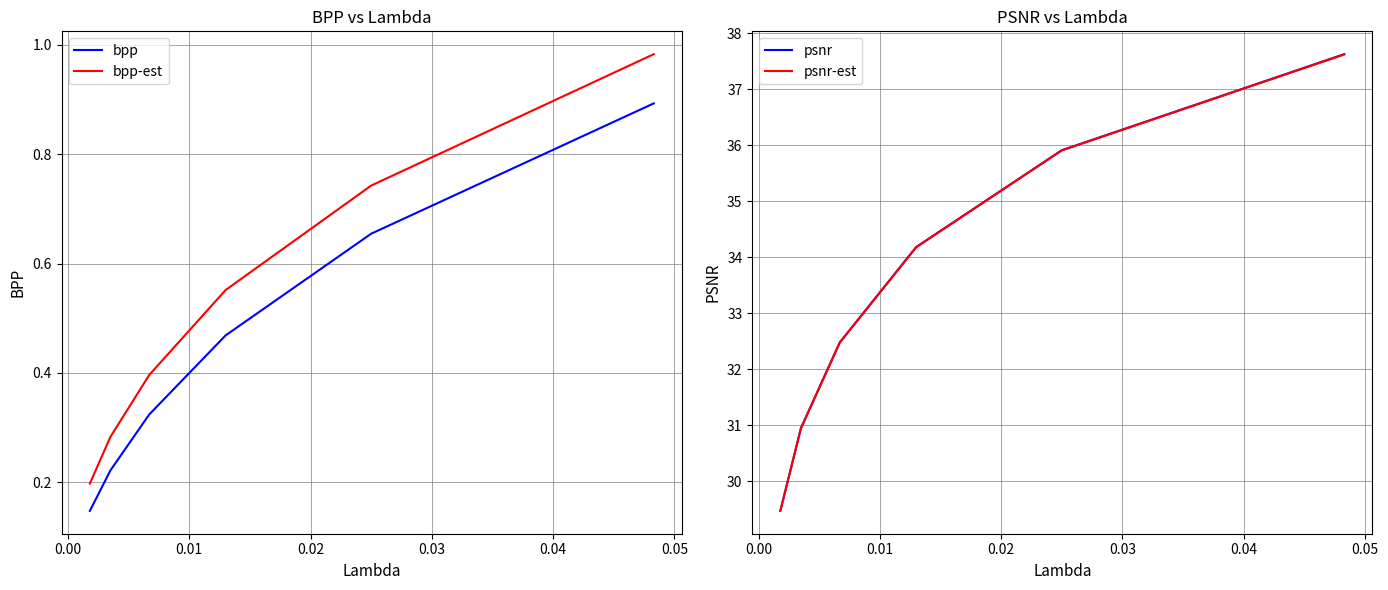

True or false: bpp and bpp-est cross at least once.

False